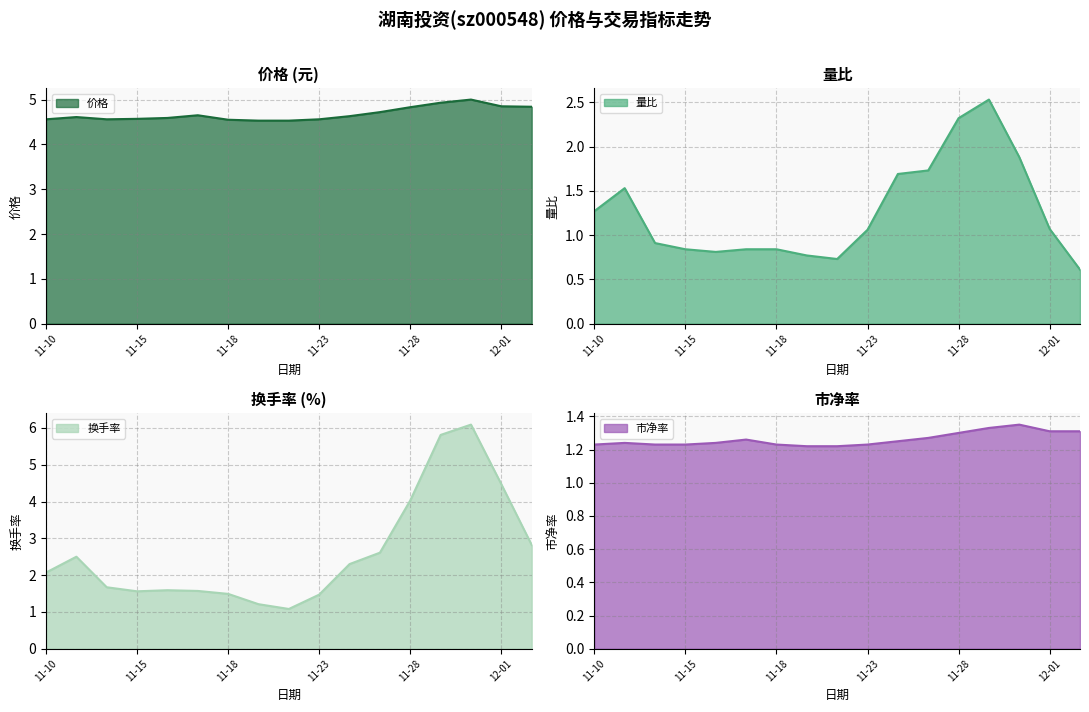

How many lines are shown in the chart?

4